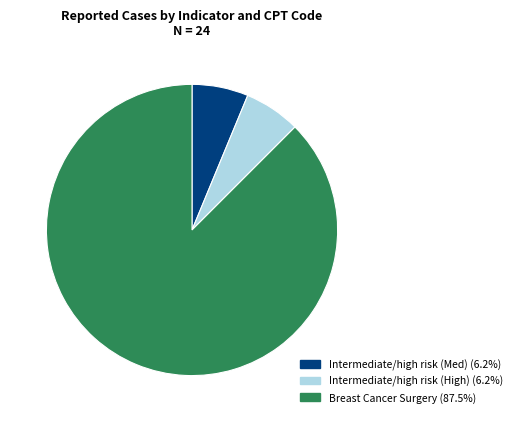

Is there any slice that represents more than half of the pie?

Yes